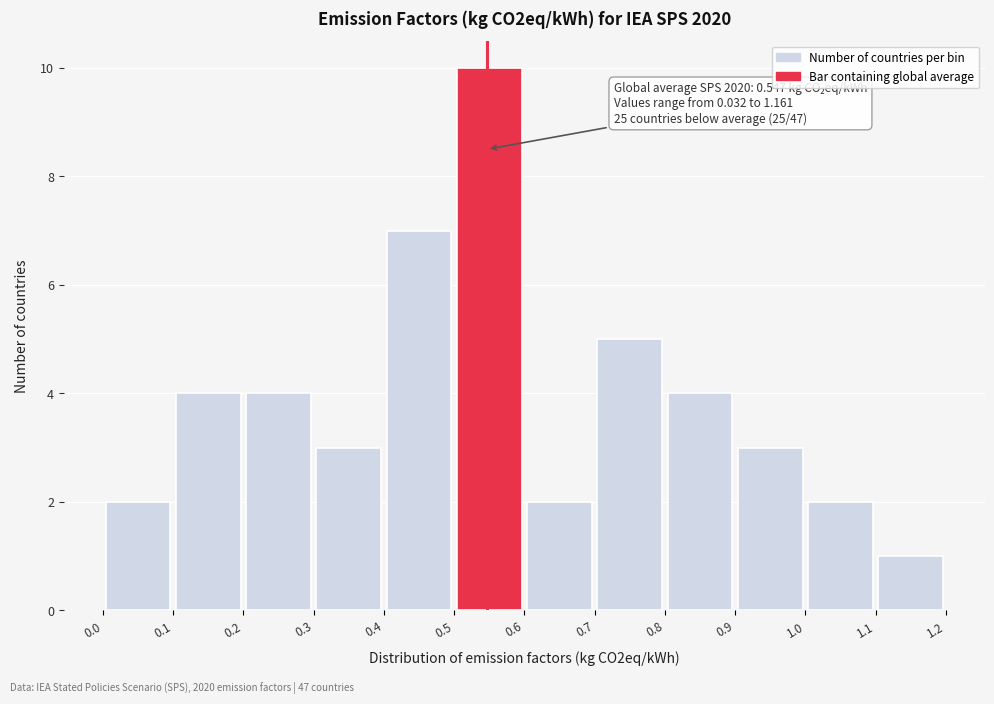

Over which range of the x-axis is the bar tallest?

0.5 to 0.6